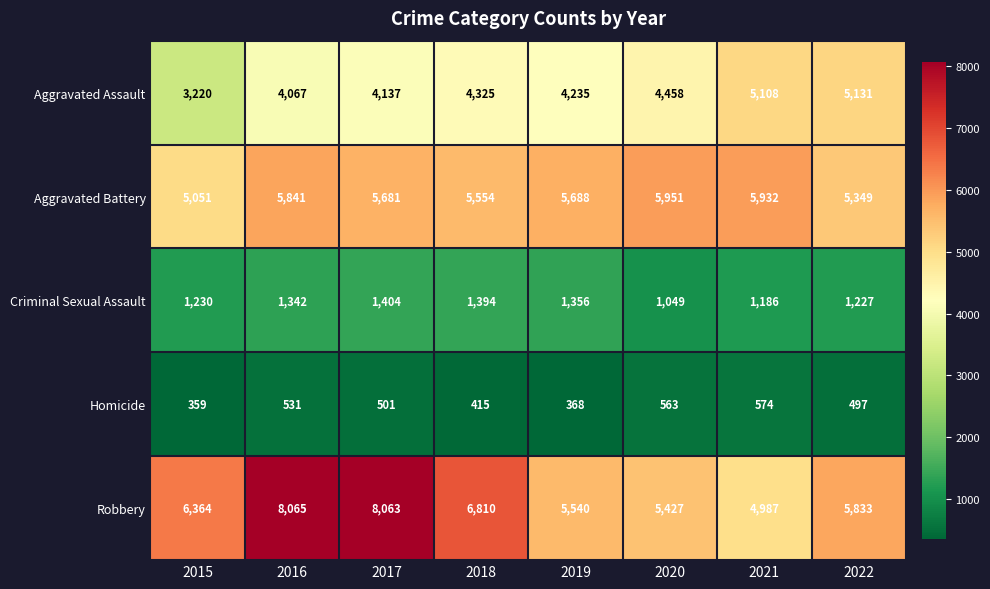

True or false: Aggravated Assault has a value of 4235 at 2019.

True